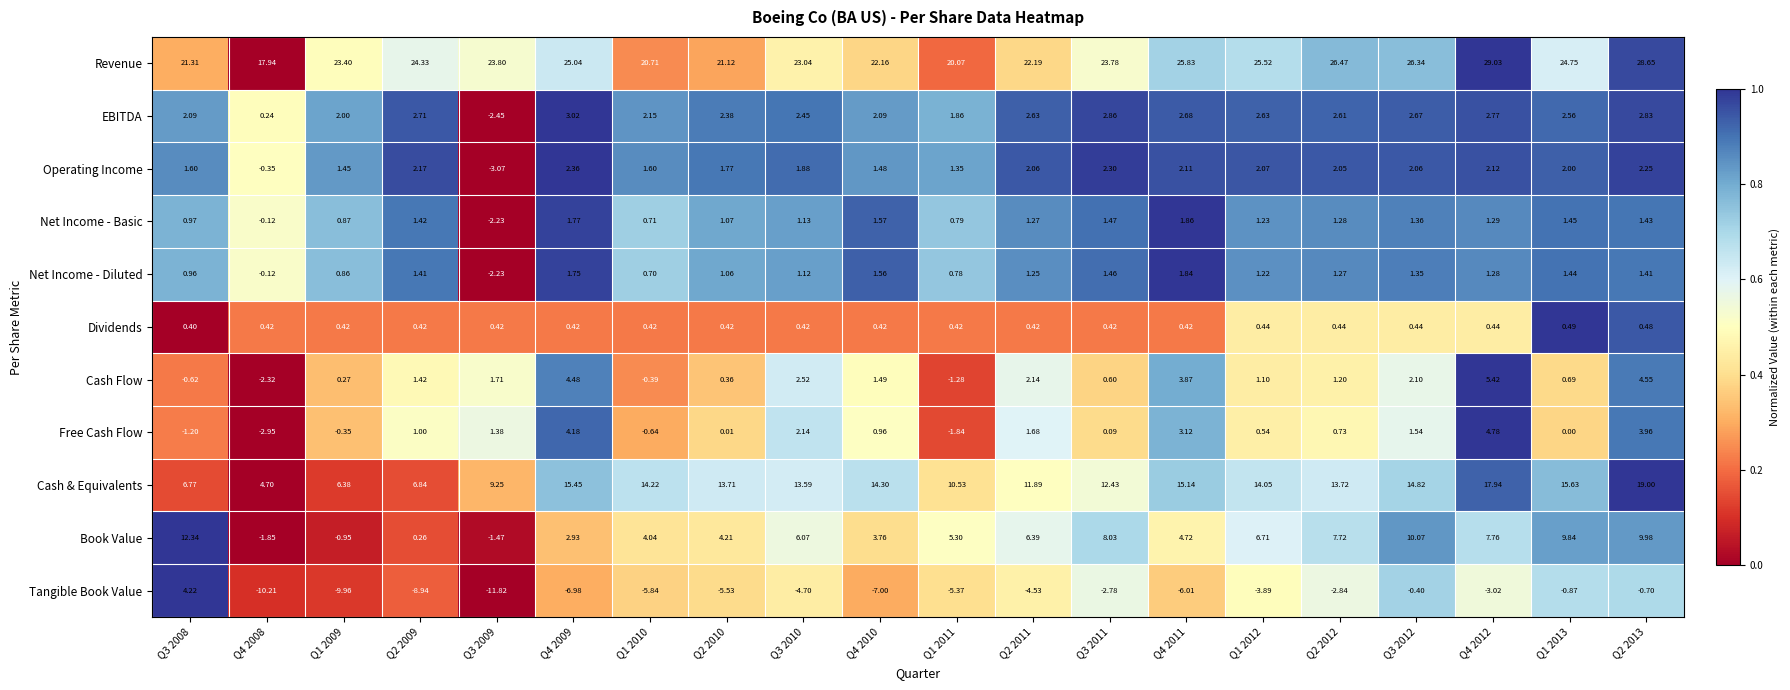

At Q2 2010, list the series in order from largest to smallest.

Revenue, Cash & Equivalents, Book Value, EBITDA, Operating Income, Net Income - Basic, Net Income - Diluted, Dividends, Cash Flow, Free Cash Flow, Tangible Book Value